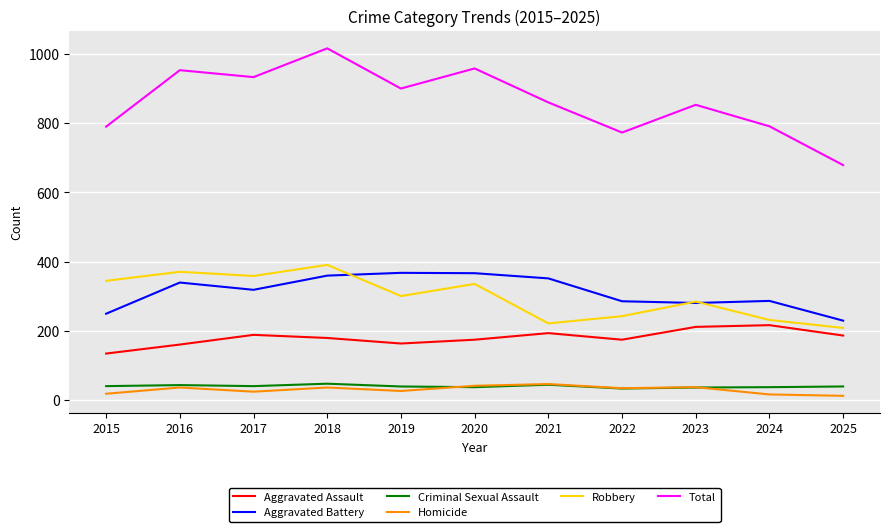

What value does the Aggravated Assault series have at 2016?

161